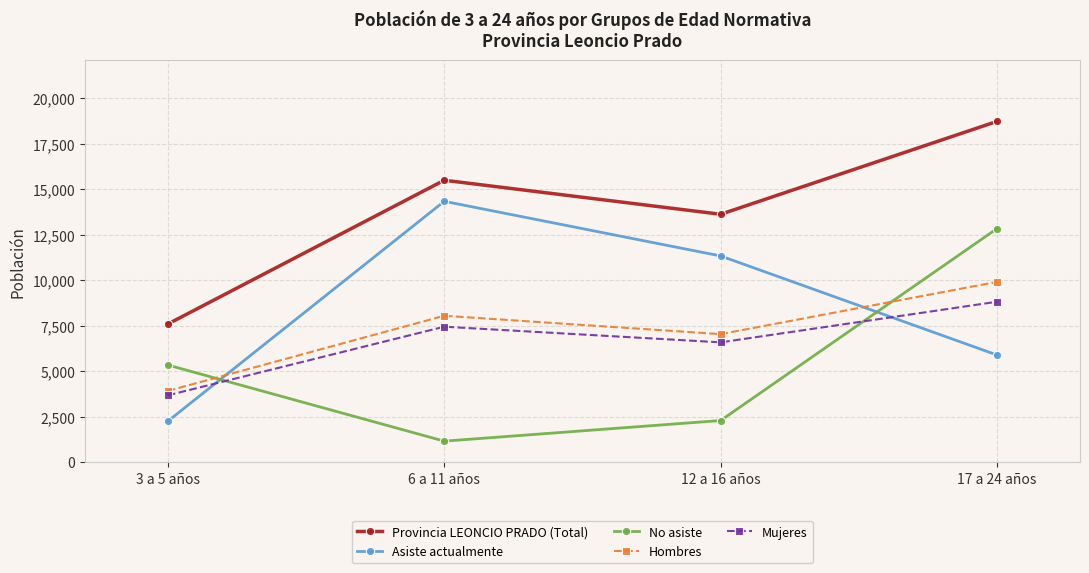

What is the sum of all Asiste actualmente values?

33799